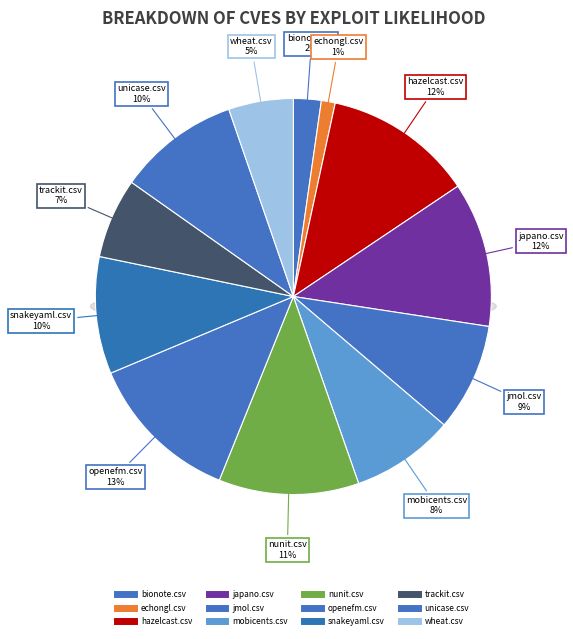

Is there a majority slice in this chart?

No